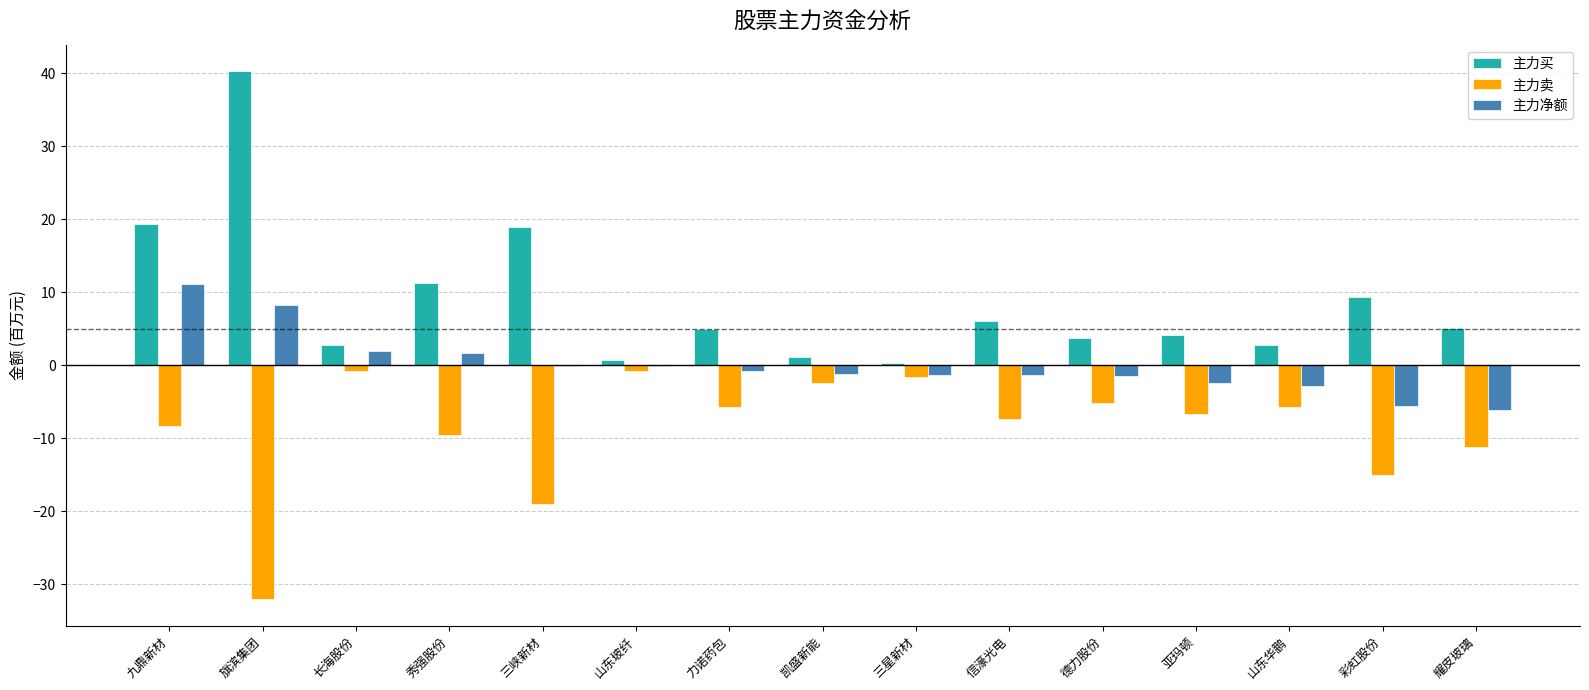

Which series changed the most between 旗滨集团 and 信濠光电?

主力买